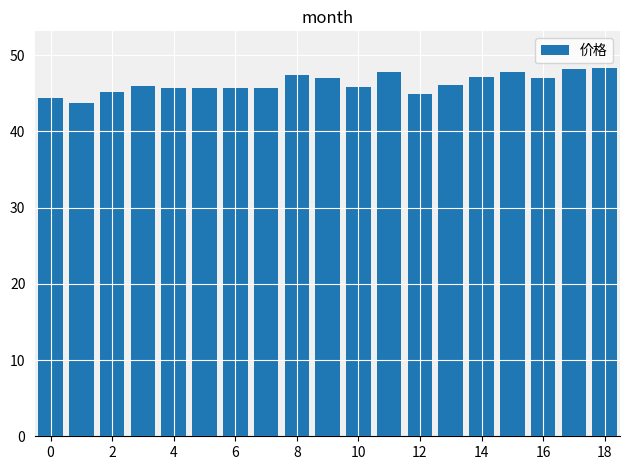

What is the greatest value displayed?

48.3